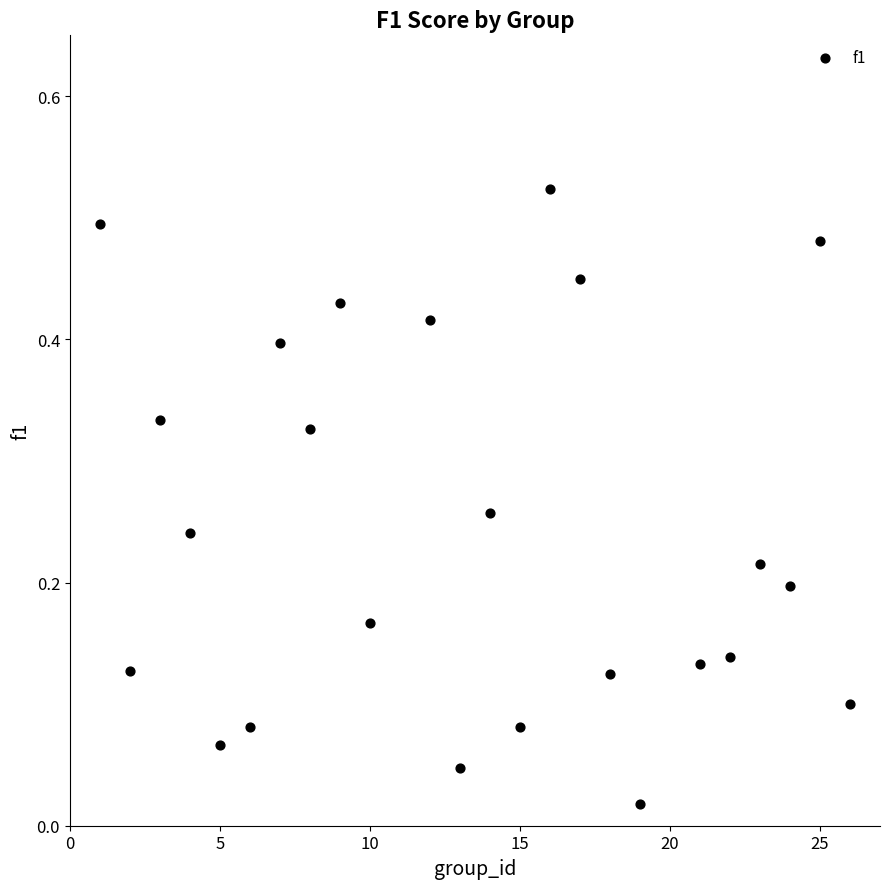

What is the range of X values (max minus min)?

25.0